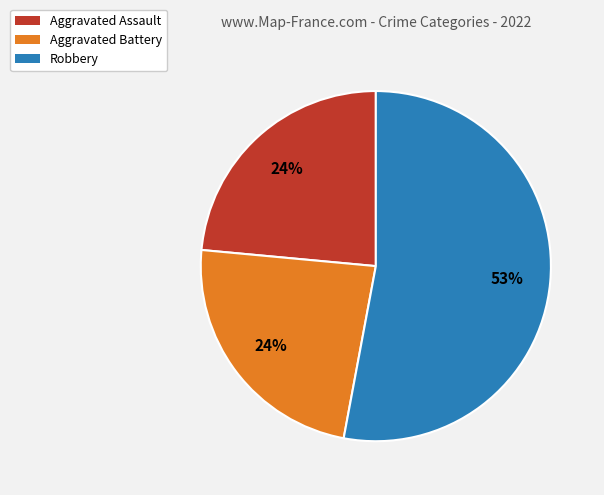

Is it true that Robbery is 39% of the pie?

False